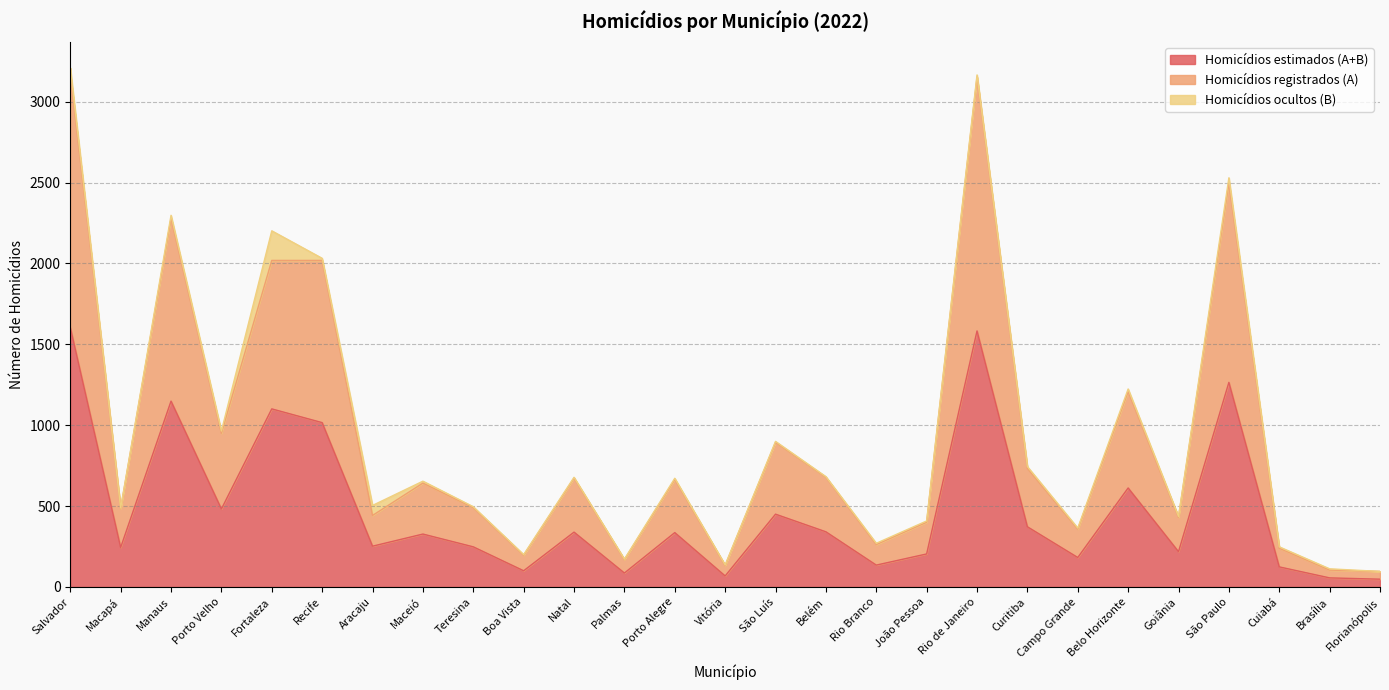

At which category is the sum across all series the highest?

Salvador